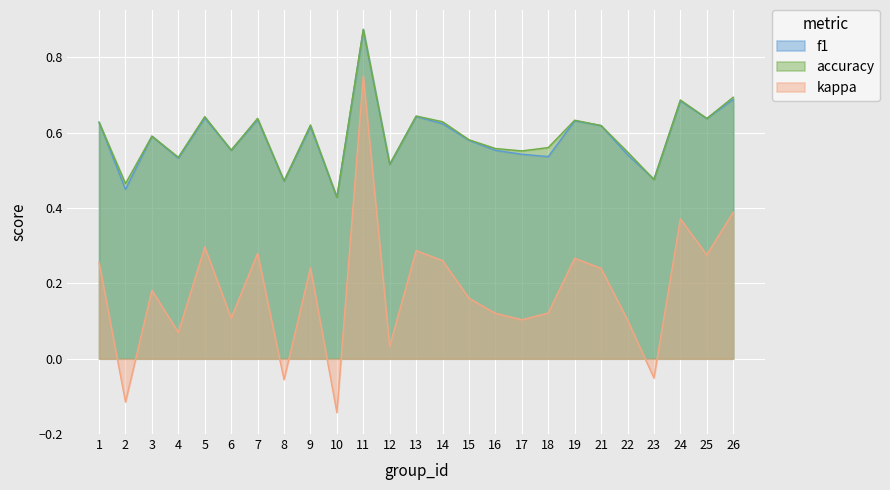

Which series has the largest total across all categories?

accuracy